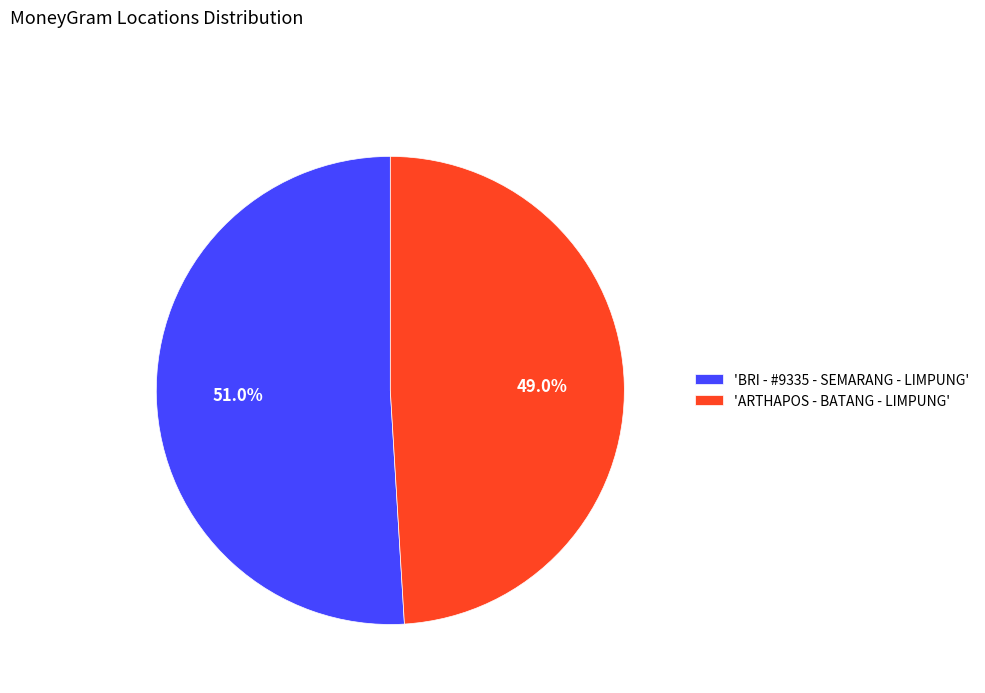

Which category has the smallest portion of the pie?

'ARTHAPOS - BATANG - LIMPUNG'